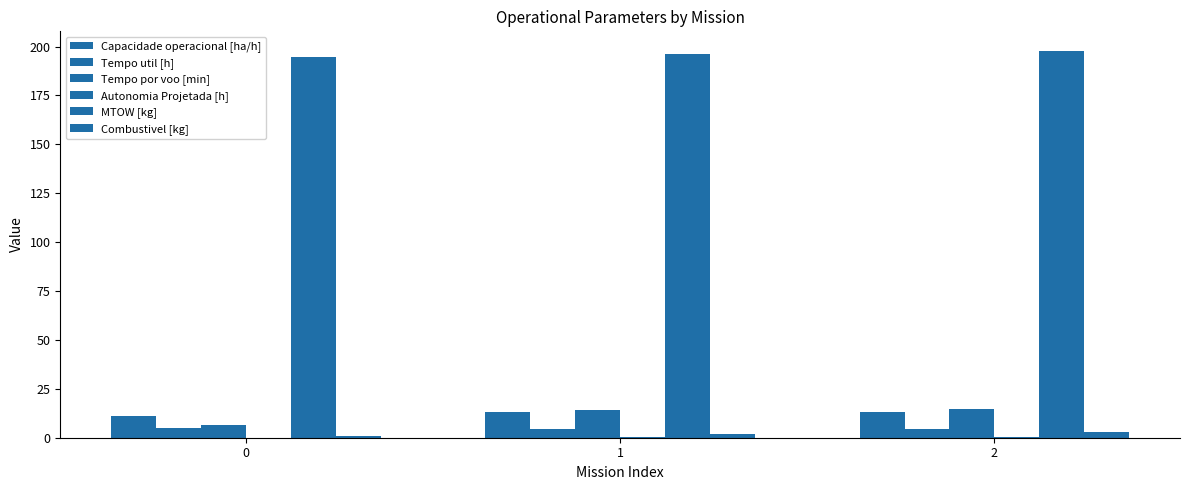

How many groups of bars are there?

3